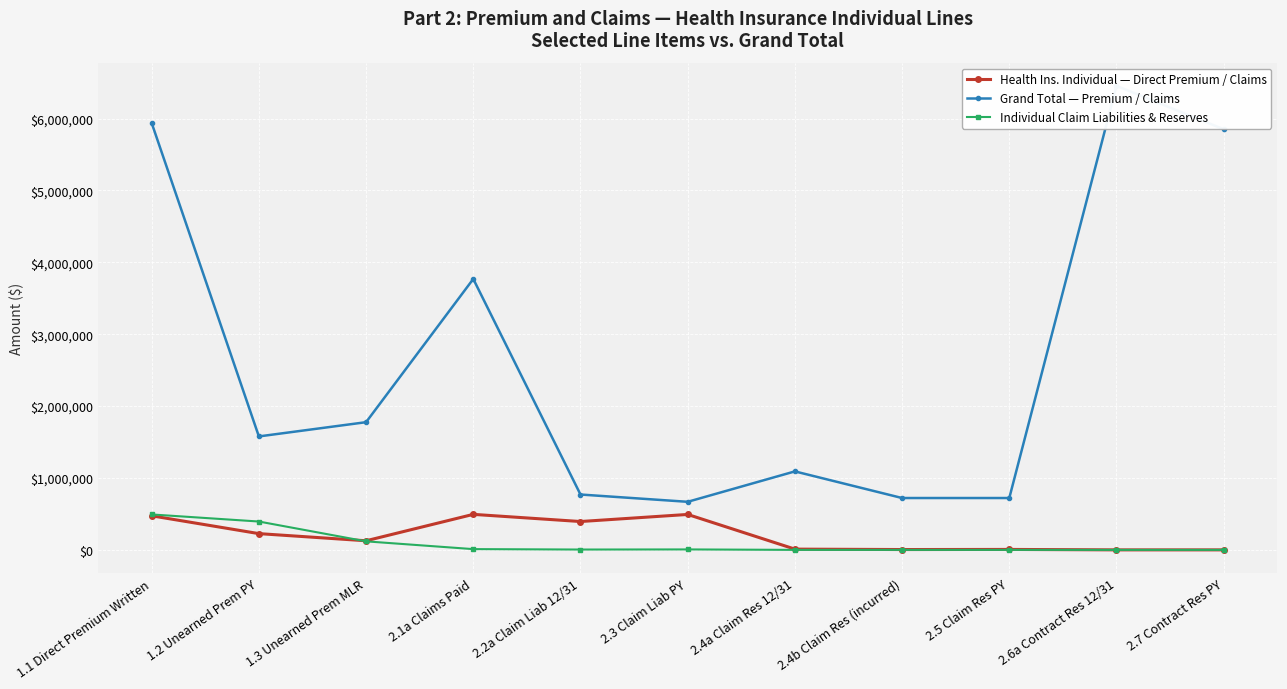

Reading left to right, list all the values displayed in this chart.

Health Ins. Individual — Direct Premium / Claims: 473961.1	226140.0	126651.4	494073.5	394402.0	492887.0	10530.0	4680.0	6240.0	0.0	0.0
Grand Total — Premium / Claims: 5938026.9	1578263.4	1776379.1	3768916.2	770090.0	668666.0	1091773.0	721399.0	721399.0	6454742.1	5851096.3
Individual Claim Liabilities & Reserves: 492887.0	394402.0	118631.0	10530.0	4680.0	6240.0	0.0	0.0	0.0	0.0	0.0